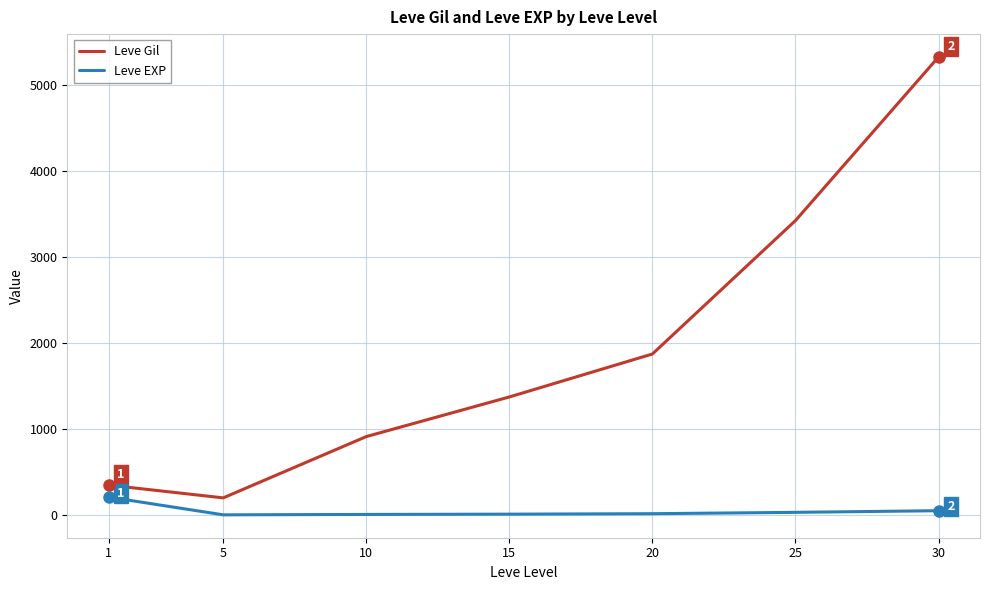

What is the lowest value of the Leve Gil series?

201.7